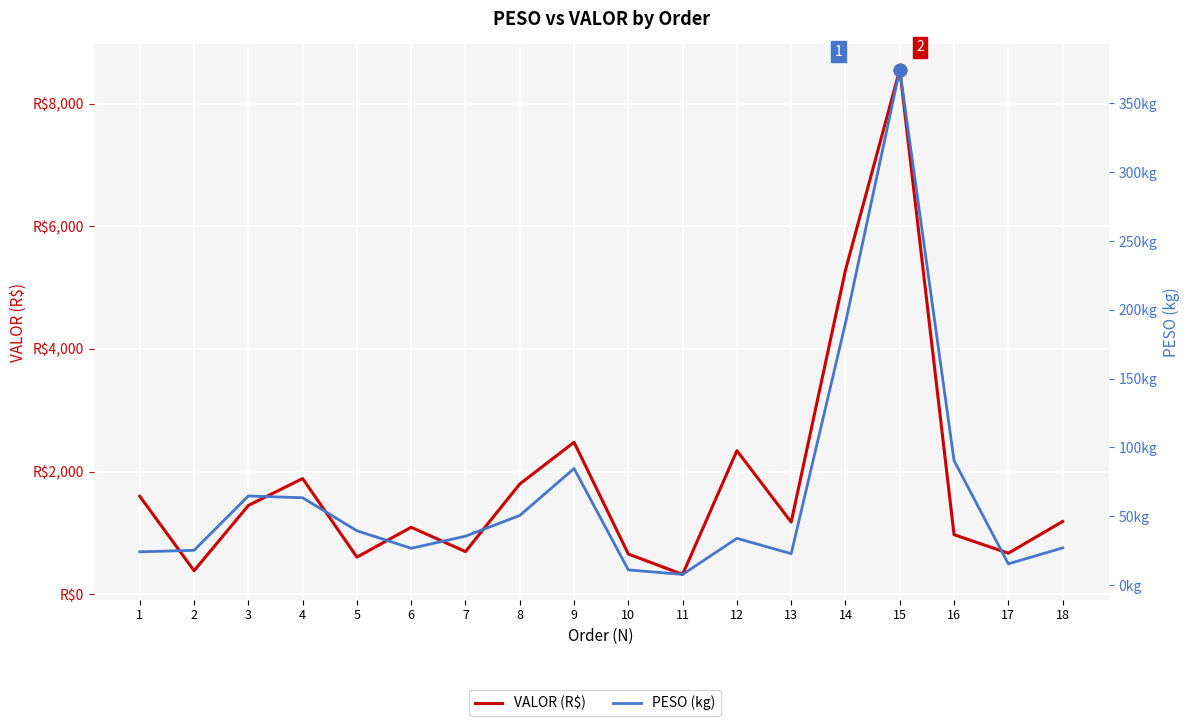

The value of VALOR (R$) at 5 is 603.3. True or false?

True